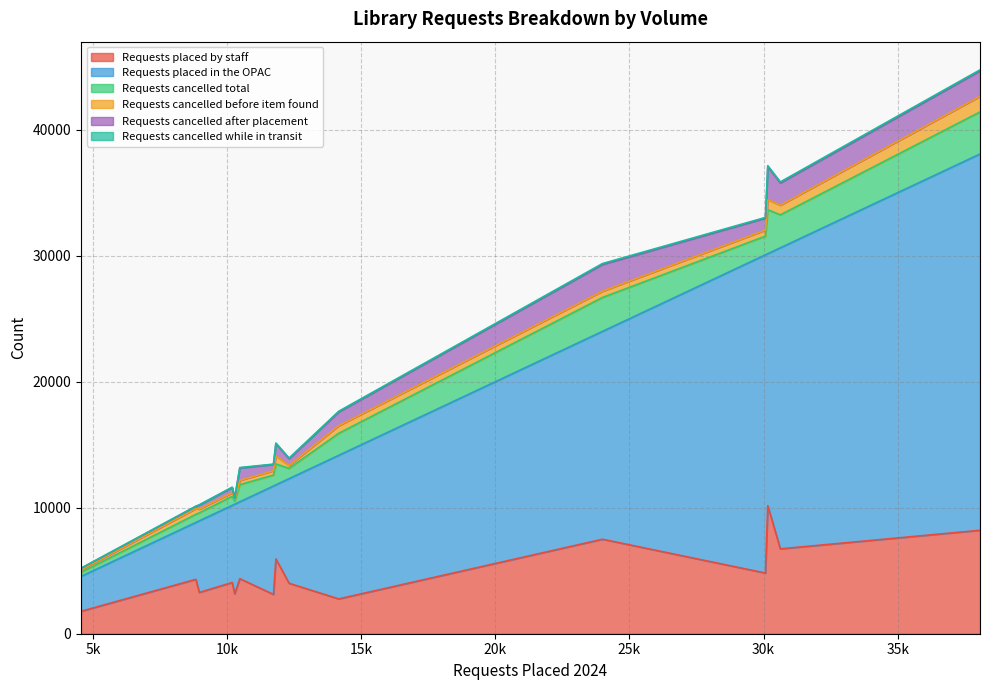

What is the minimum value shown in the chart?

6